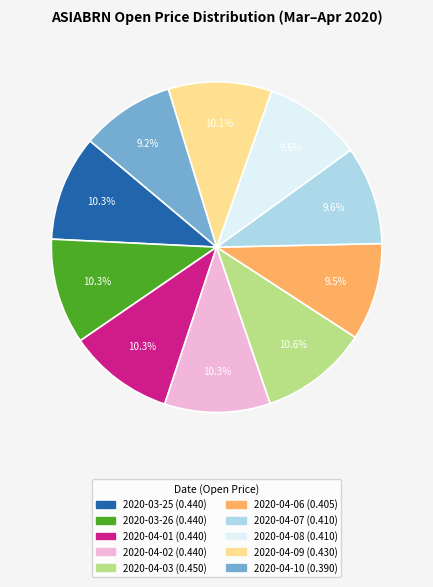

Count the number of slices in the pie.

10